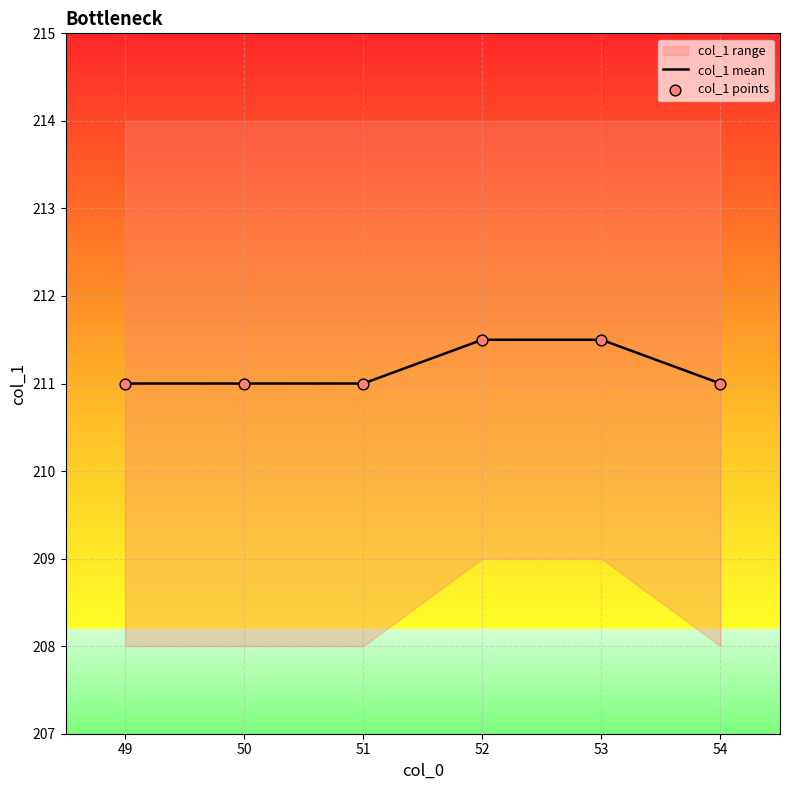

What is the total value across all series at 53?

423.0